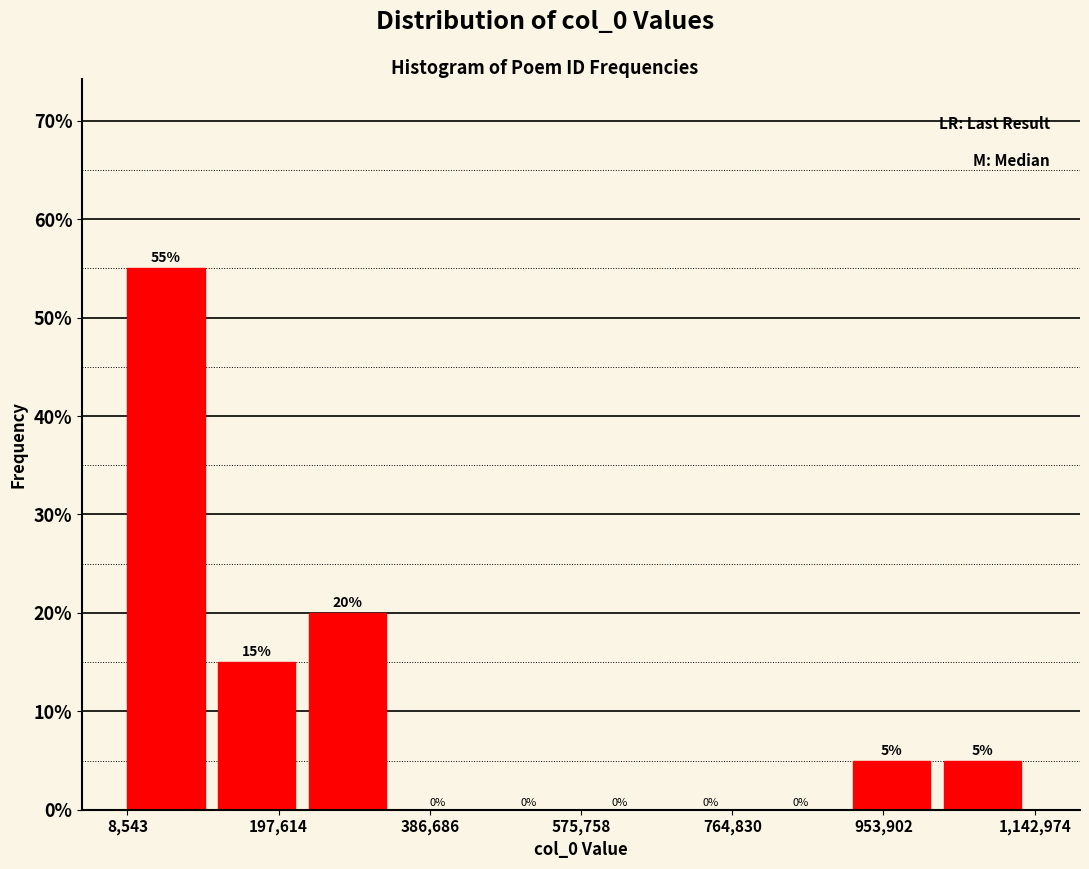

Reading left to right, list every bar in this chart as the range it spans on the x-axis followed by its height. The bar edges are not printed on the chart, so give them approximately, as read against the axis.

0 to 120000: 55
120000 to 240000: 15
240000 to 340000: 20
340000 to 460000: 0
460000 to 580000: 0
580000 to 680000: 0
680000 to 800000: 0
800000 to 920000: 0
920000 to 1020000: 5
1020000 to 1140000: 5